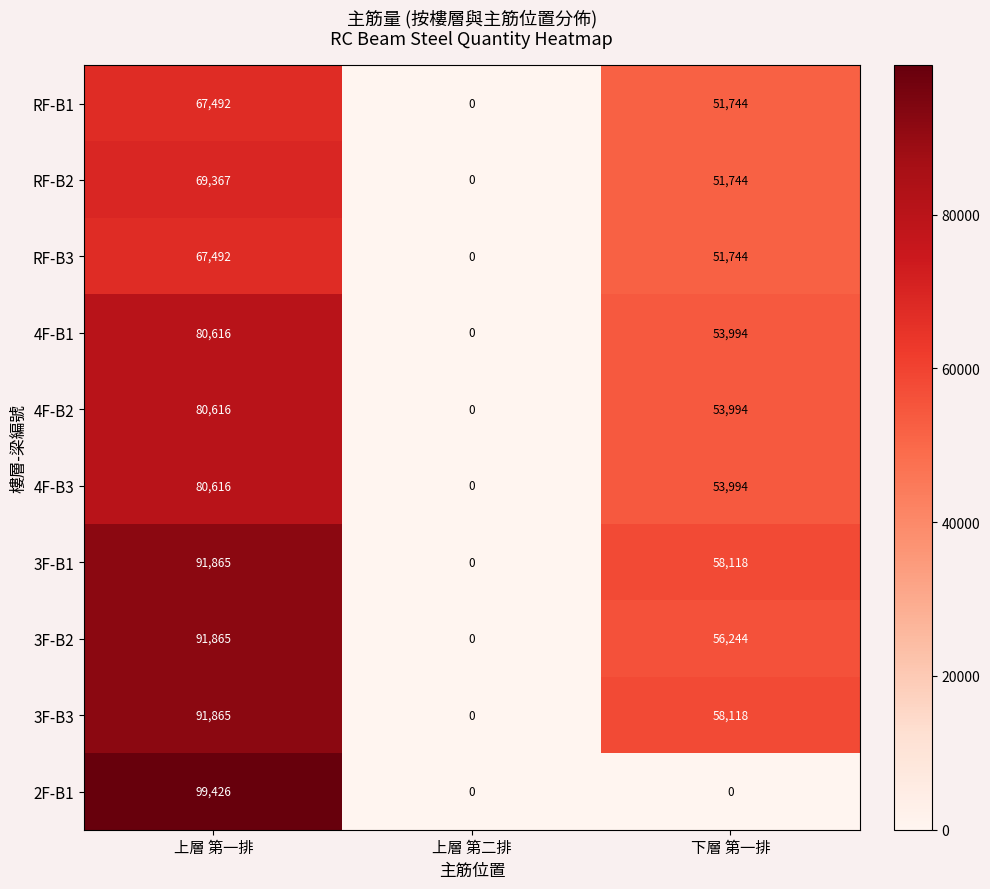

The 3F-B2 series shows 91865 at 上層 第一排. True or false?

True